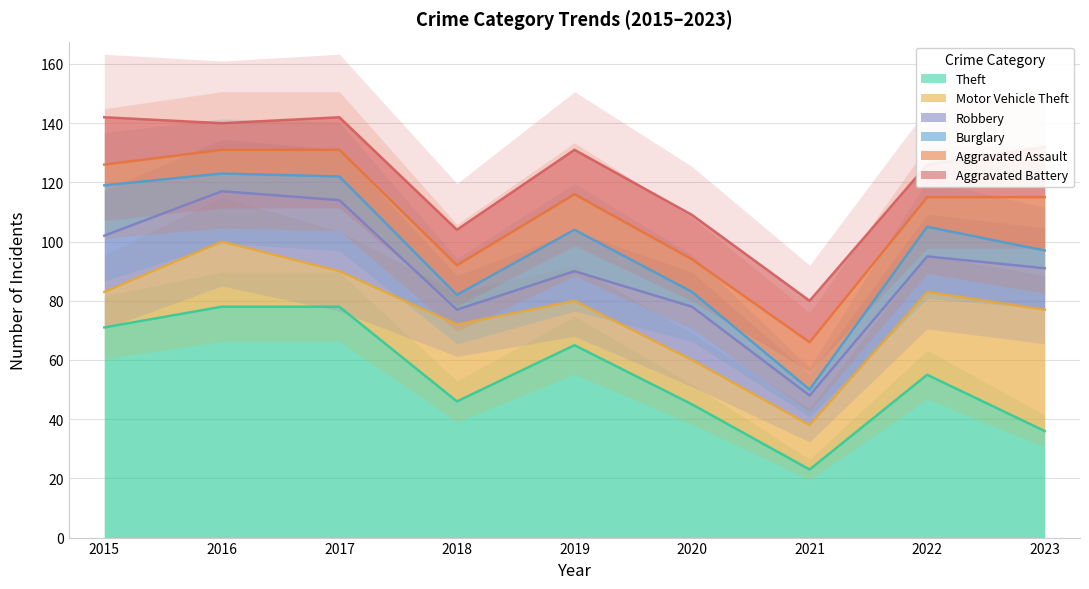

Is it true that Theft equals 119 at 2015?

False